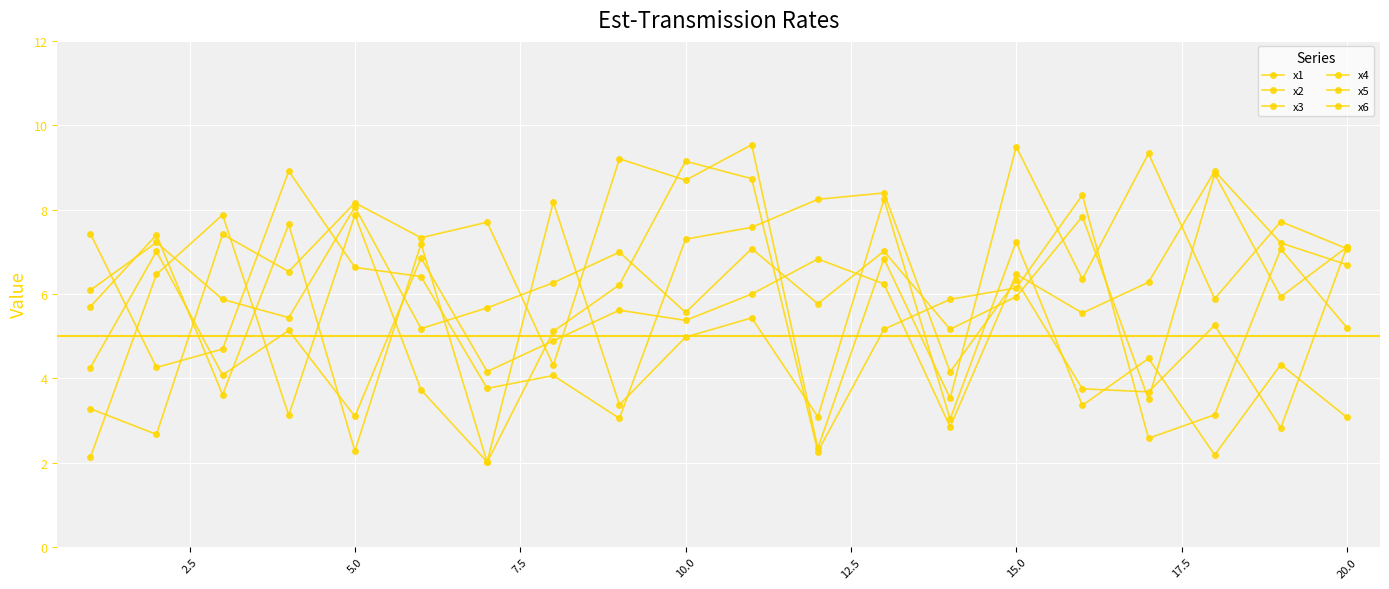

True or false: x2 and x3 cross at least once.

True